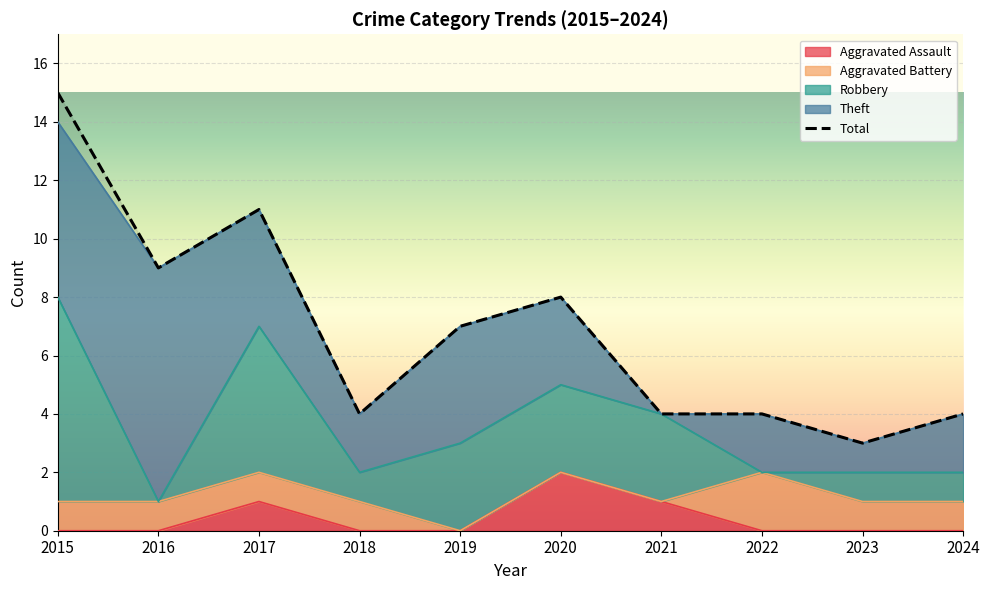

Does the chart display data point markers on the line(s)?

No